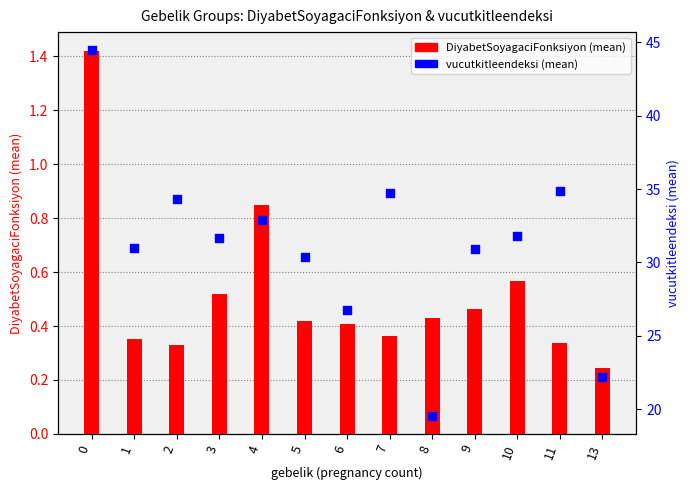

Which series has the largest Y range (max minus min)?

vucutkitleendeksi